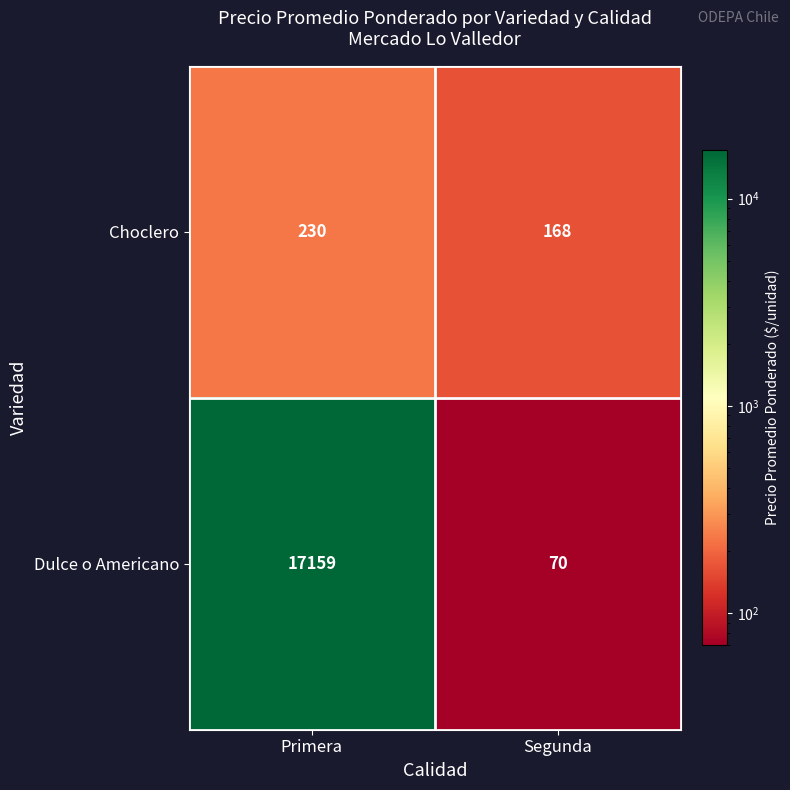

What is the approximate value of Dulce o Americano at Segunda?

70